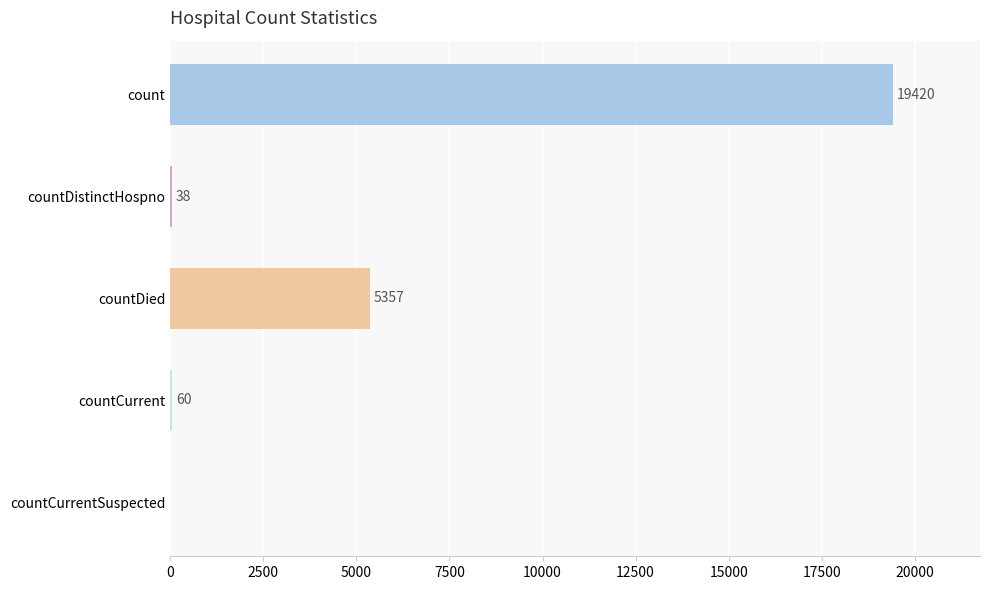

What is the maximum value shown in the chart?

19420